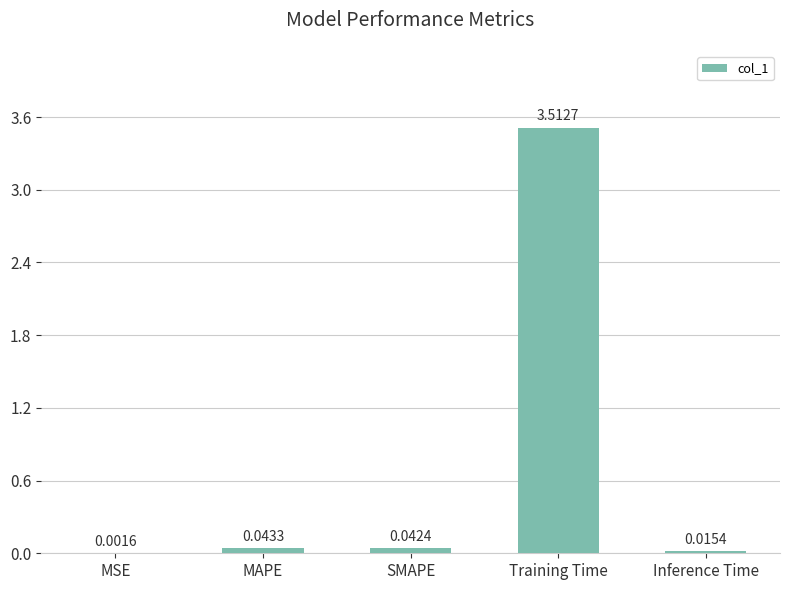

Which label corresponds to the largest value in the chart?

Training Time